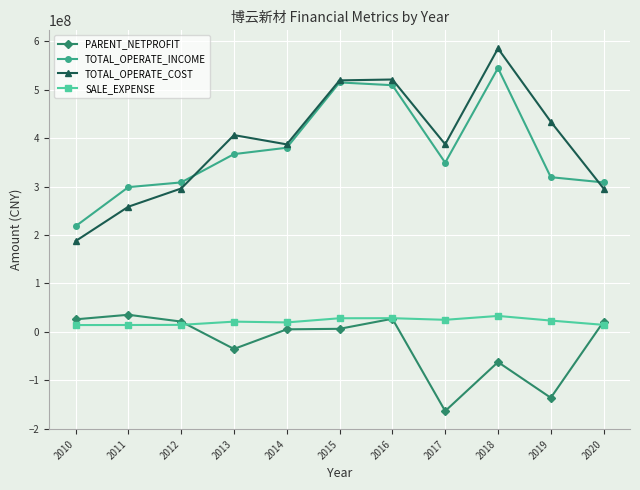

Which series has the largest total across all categories?

TOTAL_OPERATE_COST